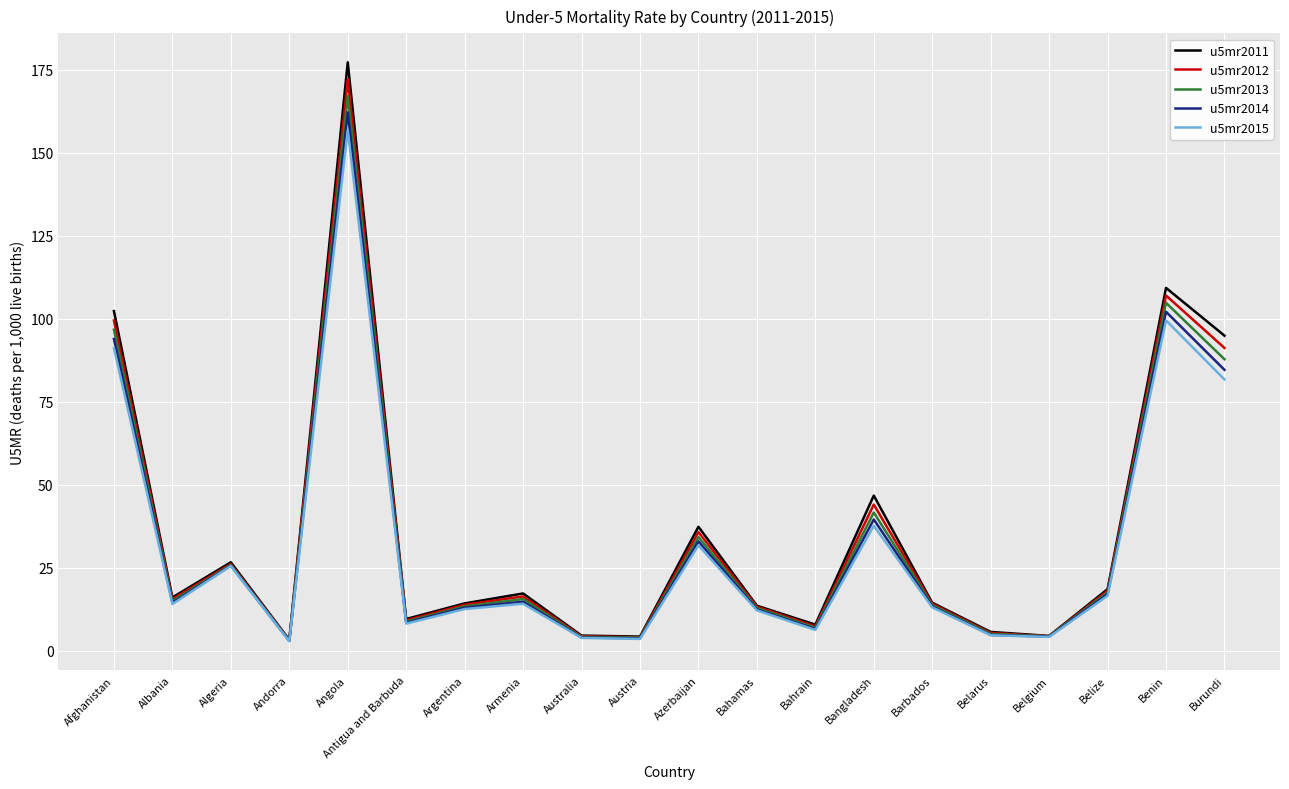

What is the greatest value displayed?

177.3